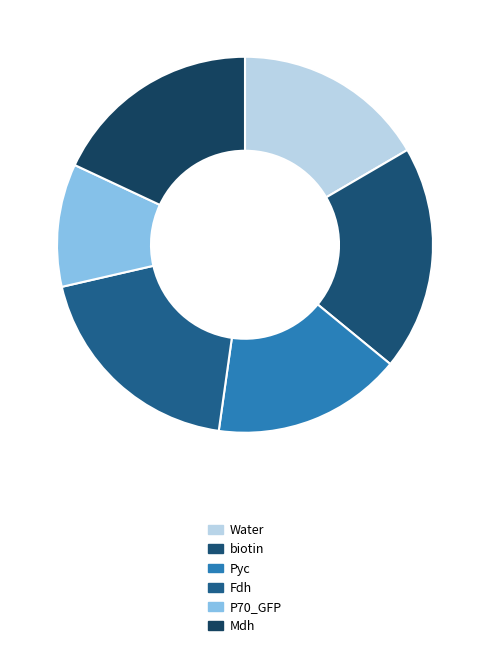

How many slices are in this pie chart?

6